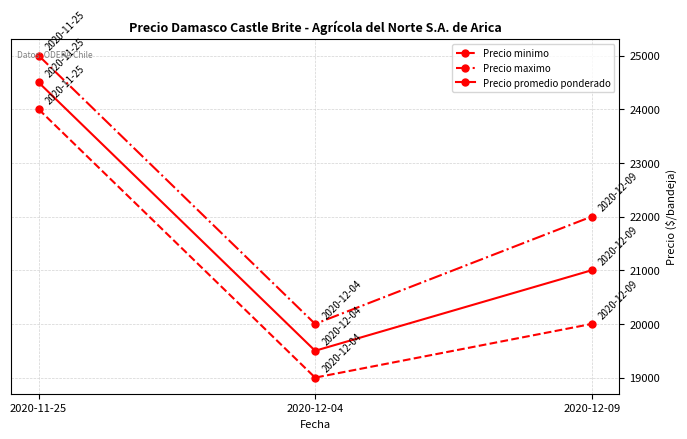

What is the value of the Precio promedio ponderado point at the 3rd from the left?

21000